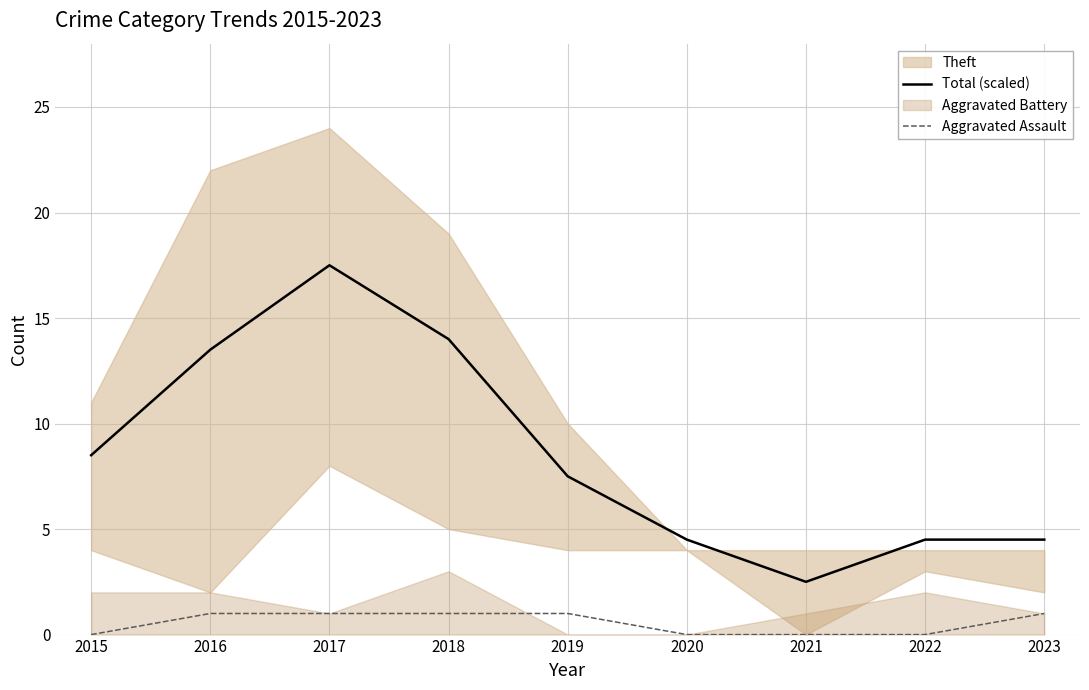

What is the difference between the highest and lowest values at 2018?

13.0